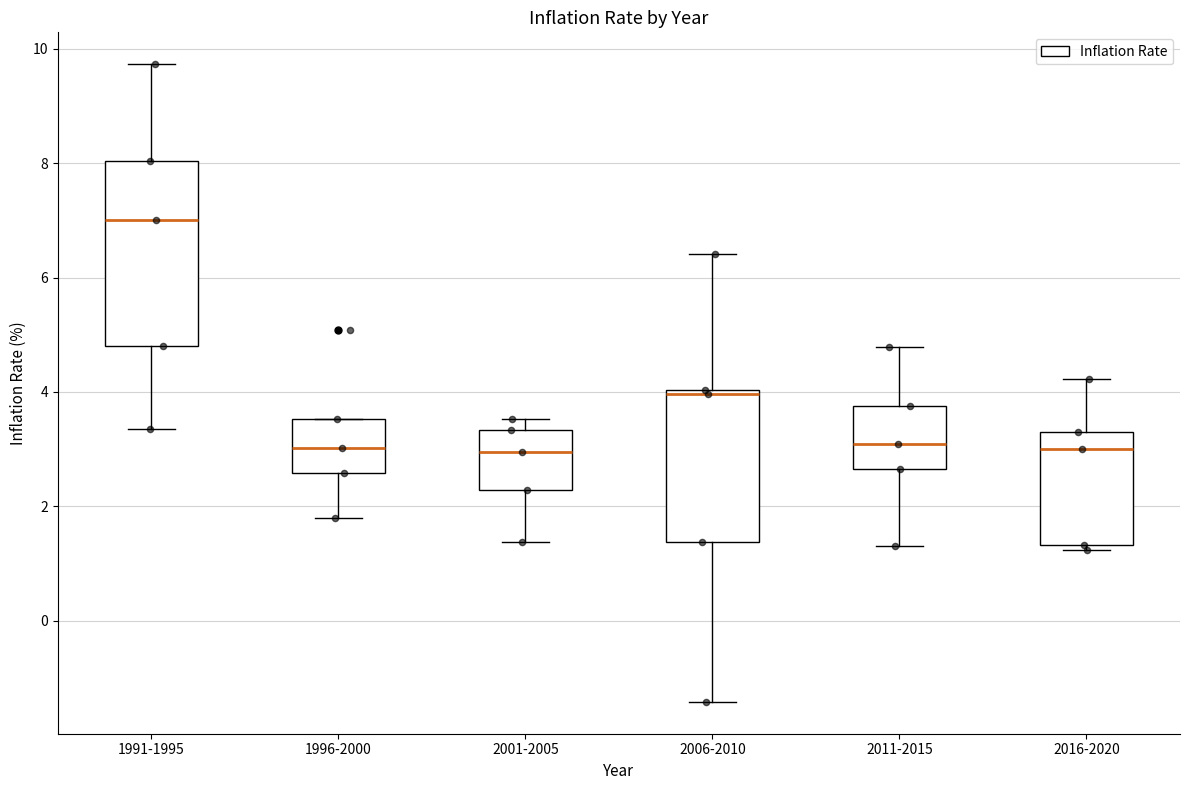

Reading left to right, transcribe this box plot: for each box, give where its median line is, the range the box spans, and where its two whiskers end, as read against the y-axis. The values are not printed on the chart, so give them approximately, as read against the axis.

1991-1995: median 7.0, box 4.8 to 8.0, whiskers 3.4 to 9.8
1996-2000: median 3.0, box 2.6 to 3.6, whiskers 1.8 to 3.6
2001-2005: median 3.0, box 2.2 to 3.4, whiskers 1.4 to 3.6
2006-2010: median 4.0 (just below the box's upper edge), box 1.4 to 4.0, whiskers -1.4 to 6.4
2011-2015: median 3.0, box 2.6 to 3.8, whiskers 1.4 to 4.8
2016-2020: median 3.0, box 1.4 to 3.2, whiskers 1.2 to 4.2